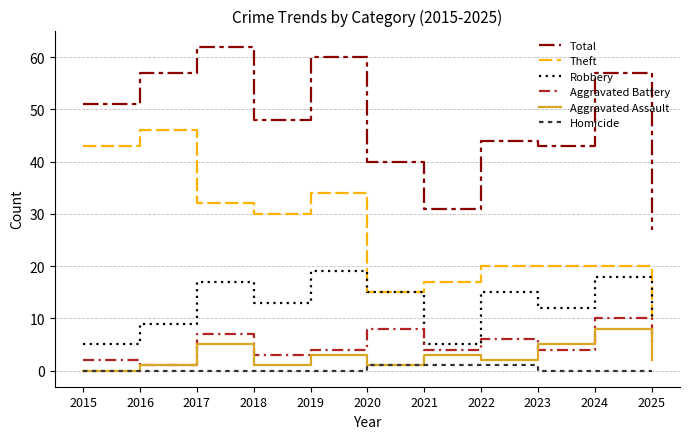

True or false: Aggravated Battery has a value of 10 at 2024.

True